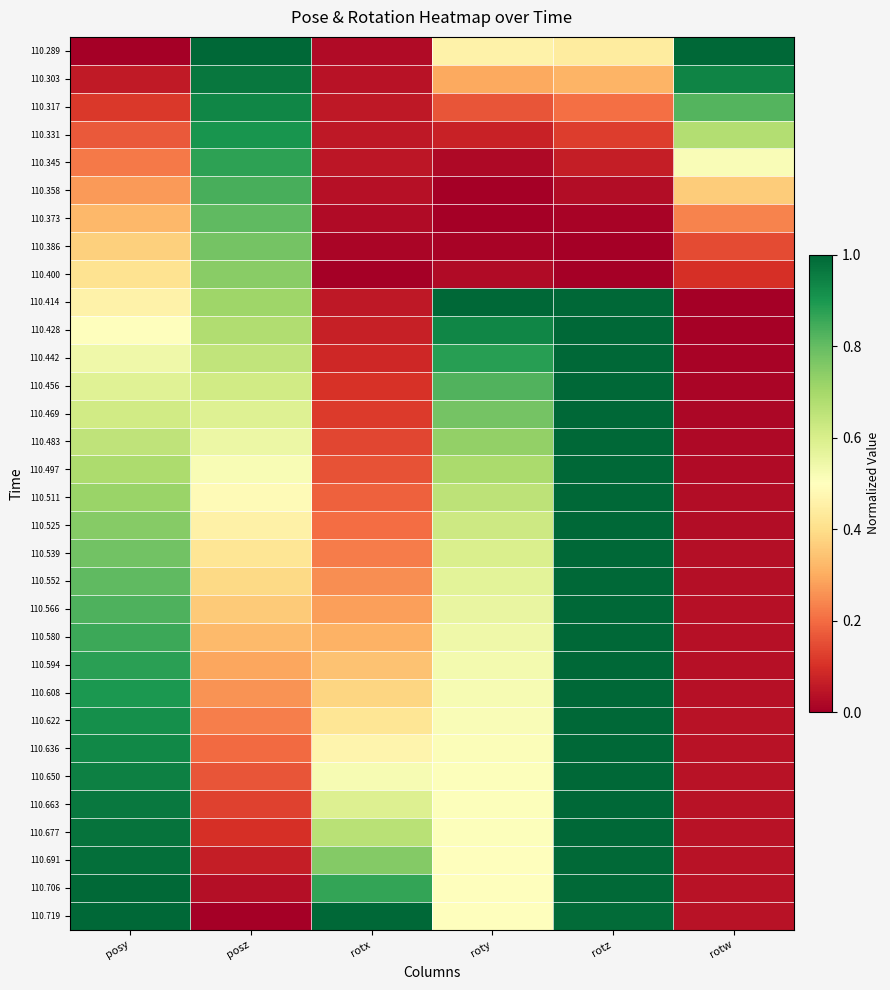

Which series has the largest total across all categories?

110.719